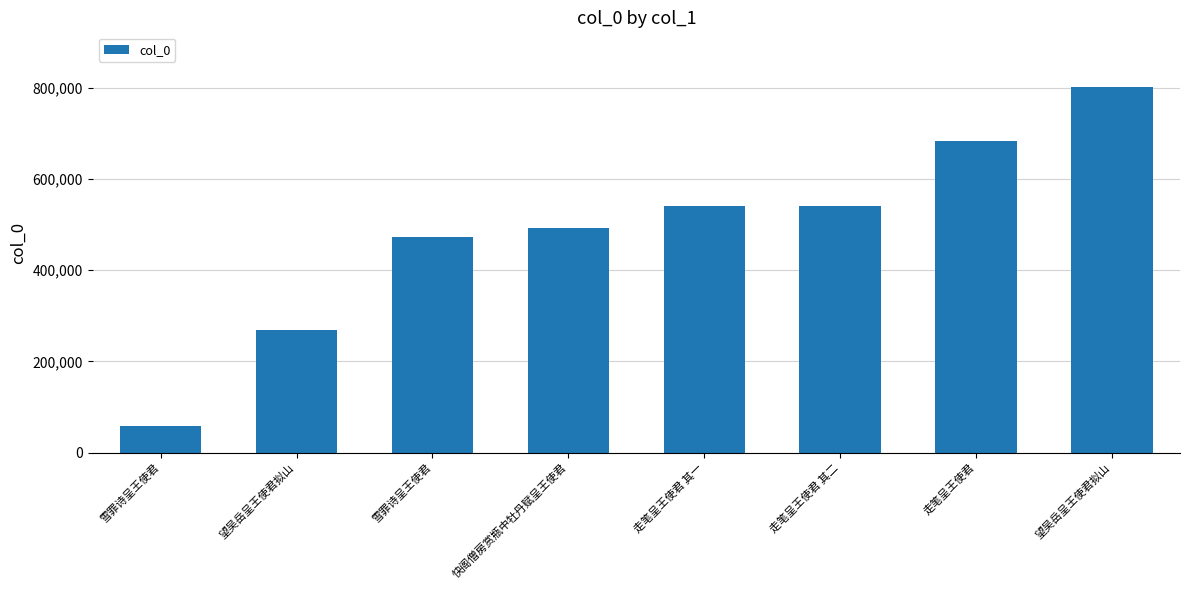

What is the change in value from 快阁僧房赏瓶中牡丹赋呈王使君 to 走笔呈王使君 其二?

+47575